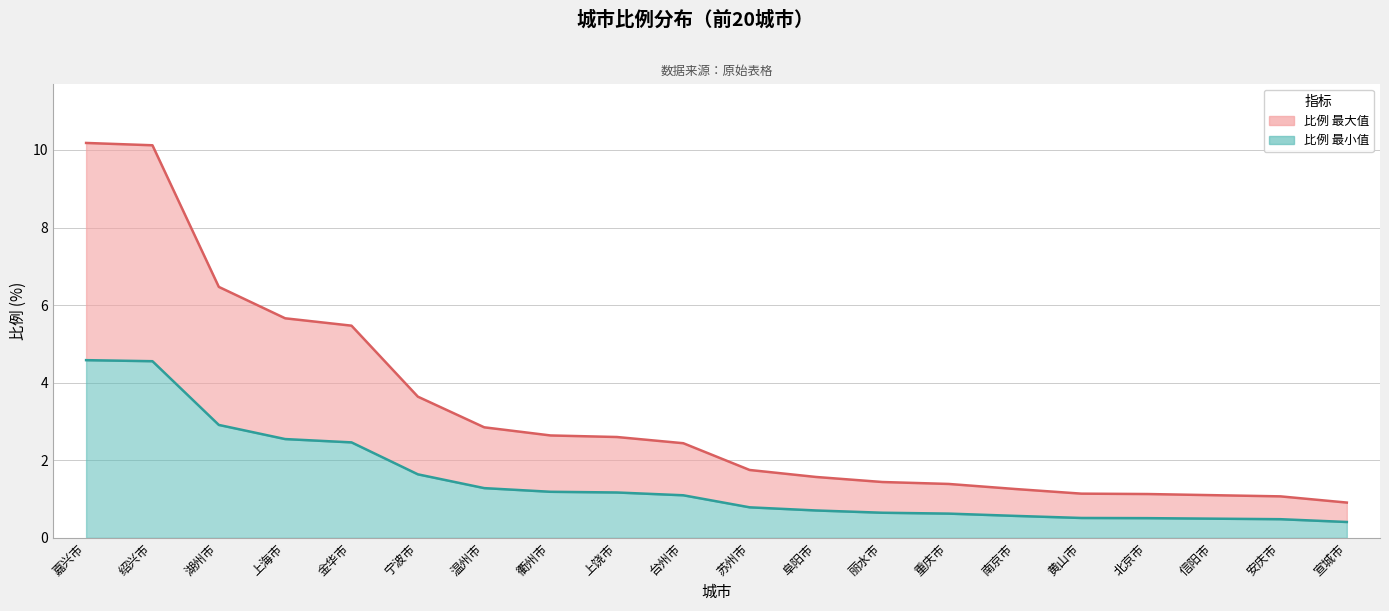

Where does the data first go above 2?

嘉兴市